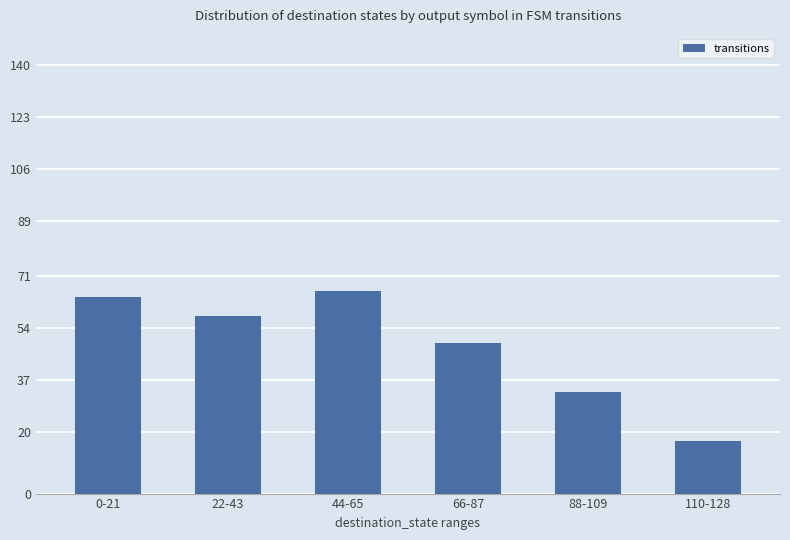

What is the label of the 6th bar from the right?

0-21